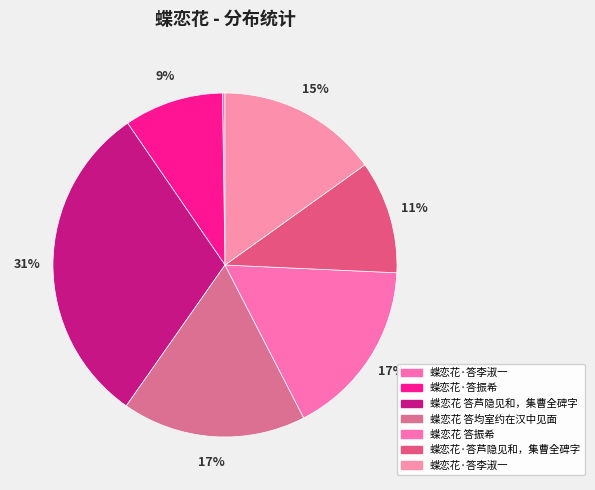

What is the smallest slice in the pie chart?

蝶恋花·答李淑一